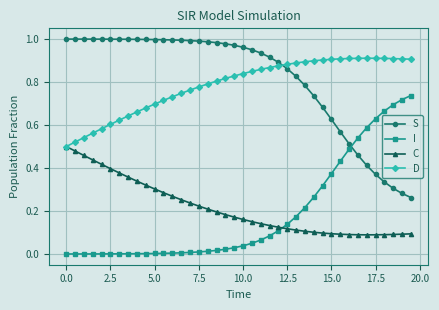

List the series in order of their peak value, lowest first.

C, I, D, S